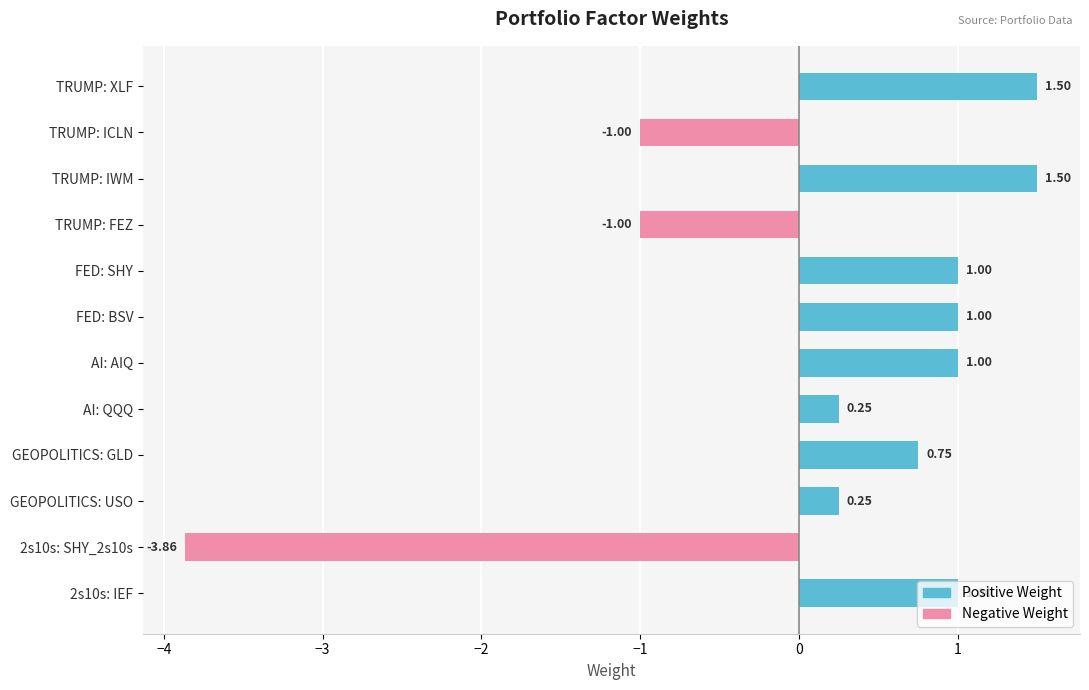

What is the label of the 7th bar from the bottom?

FED: BSV